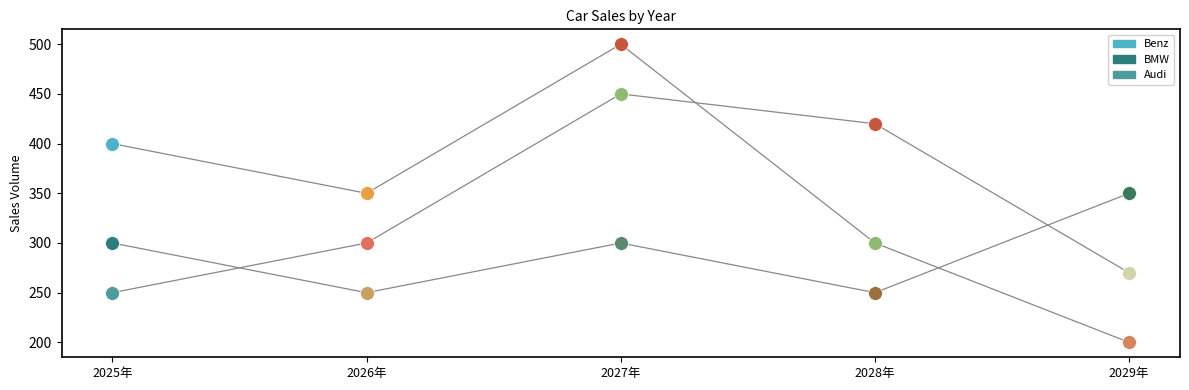

At which label does Audi first exceed 300?

2027年